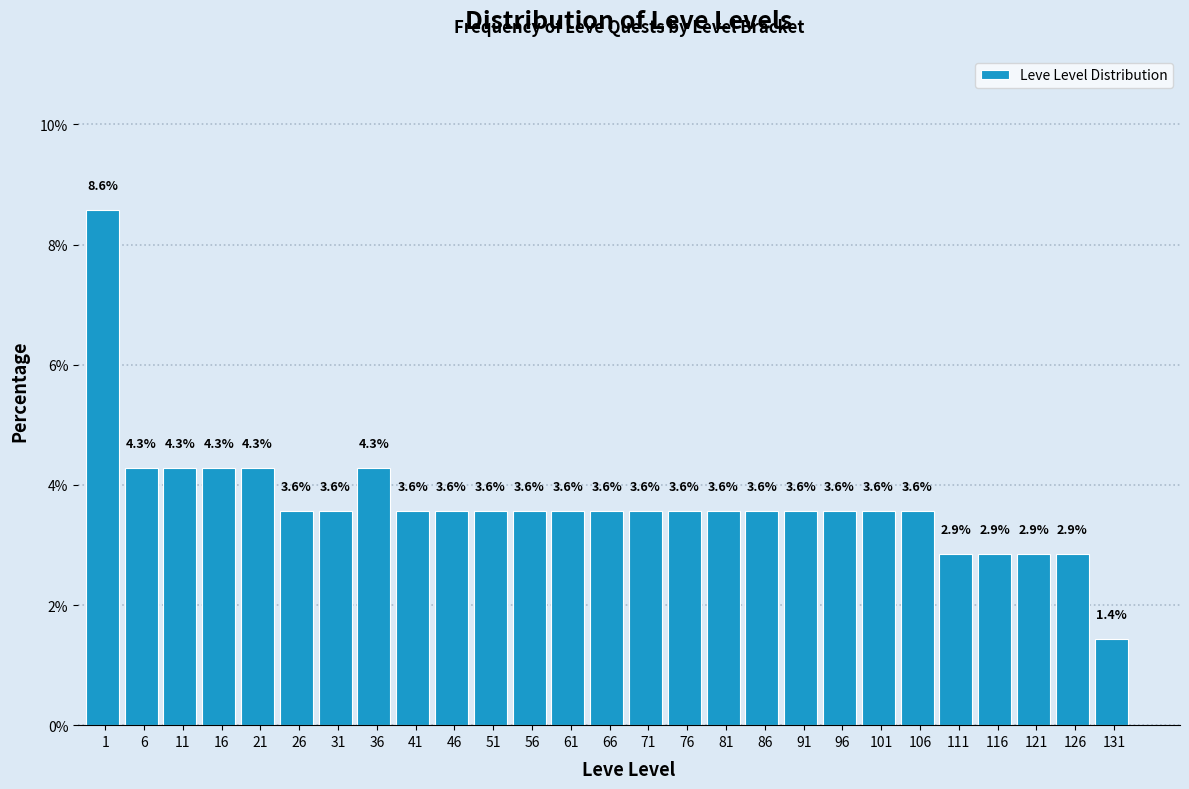

Reading left to right, what are all the values shown in this chart?

8.6	4.3	4.3	4.3	4.3	3.6	3.6	4.3	3.6	3.6	3.6	3.6	3.6	3.6	3.6	3.6	3.6	3.6	3.6	3.6	3.6	3.6	2.9	2.9	2.9	2.9	1.4